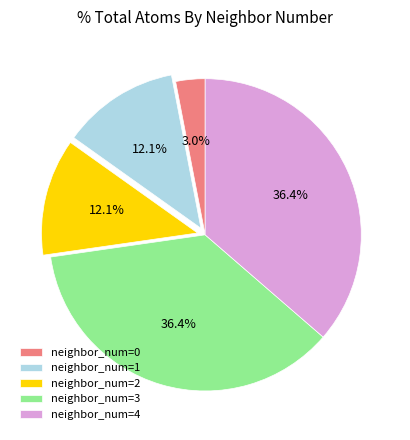

What is the ratio of the value at neighbor_num=2 to the value at neighbor_num=4?

0.3